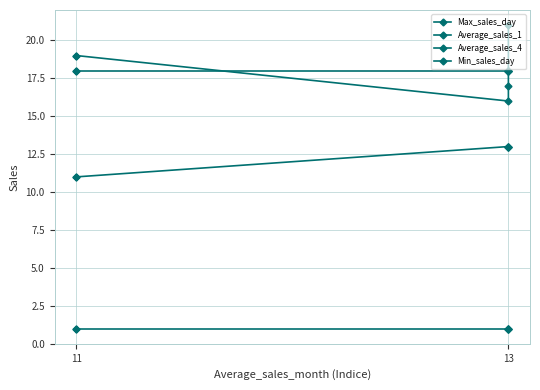

At which label does Max_sales_day reach its peak?

11